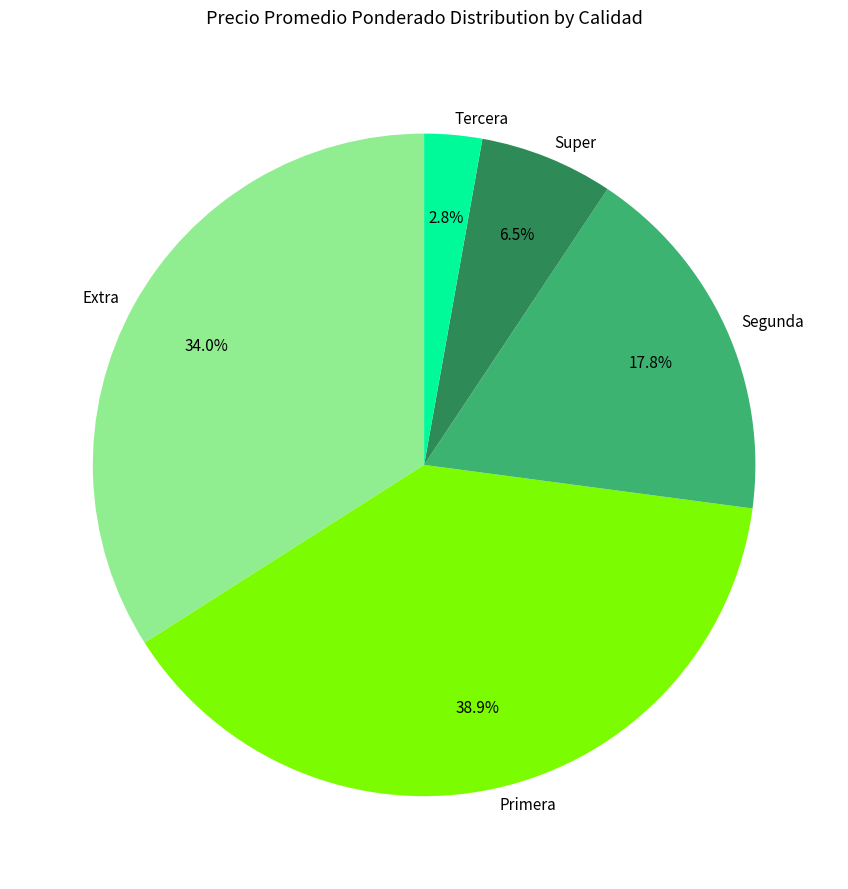

What is the ratio of the value at Segunda to the value at Primera?

0.5